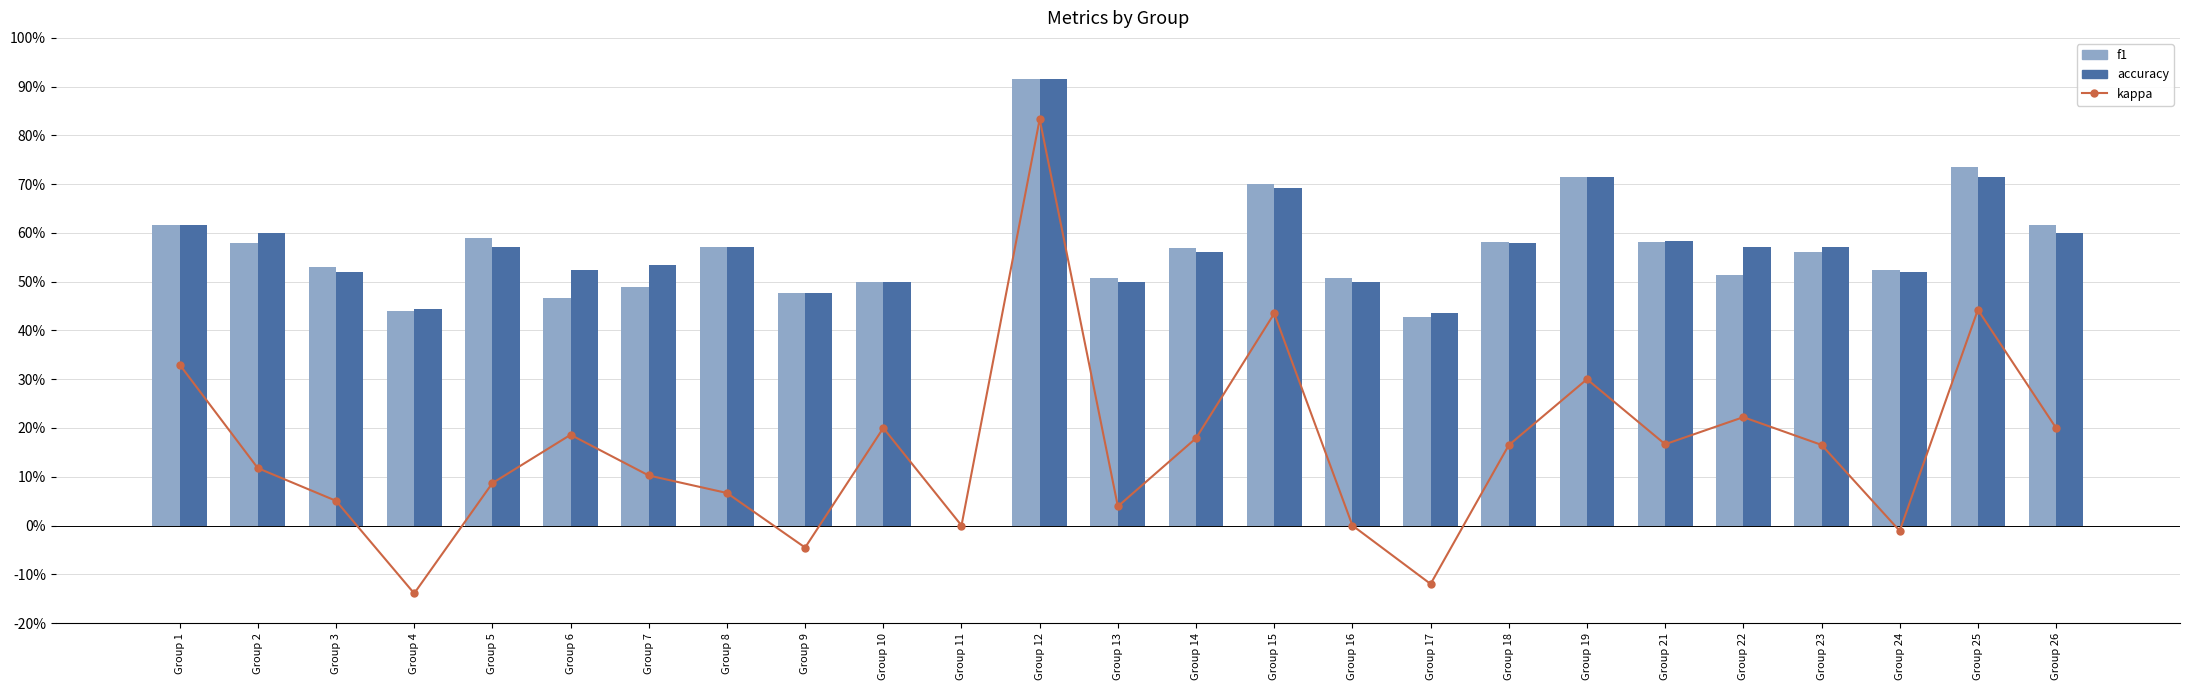

Rank the series by their maximum value, from highest to lowest.

accuracy, f1, kappa